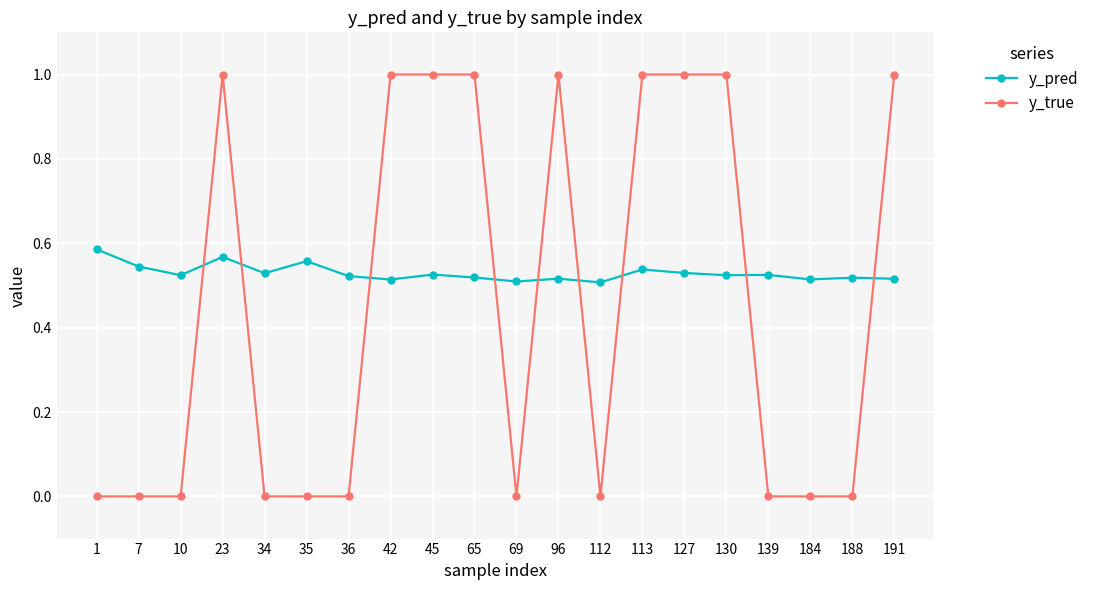

Which series changed the most between 130 and 184?

y_true